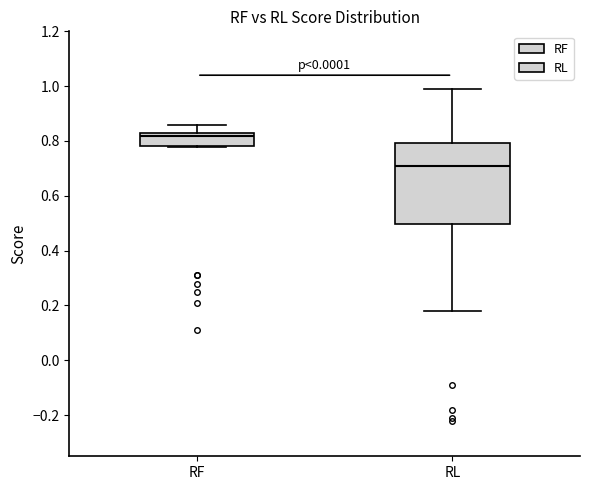

Reading left to right, transcribe this box plot: for each box, give where its median line is, the range the box spans, and where its two whiskers end, as read against the y-axis. The values are not printed on the chart, so give them approximately, as read against the axis.

RF: median 0.82, box 0.78 to 0.84, whiskers 0.78 to 0.86
RL: median 0.70, box 0.50 to 0.80, whiskers 0.18 to 1.00